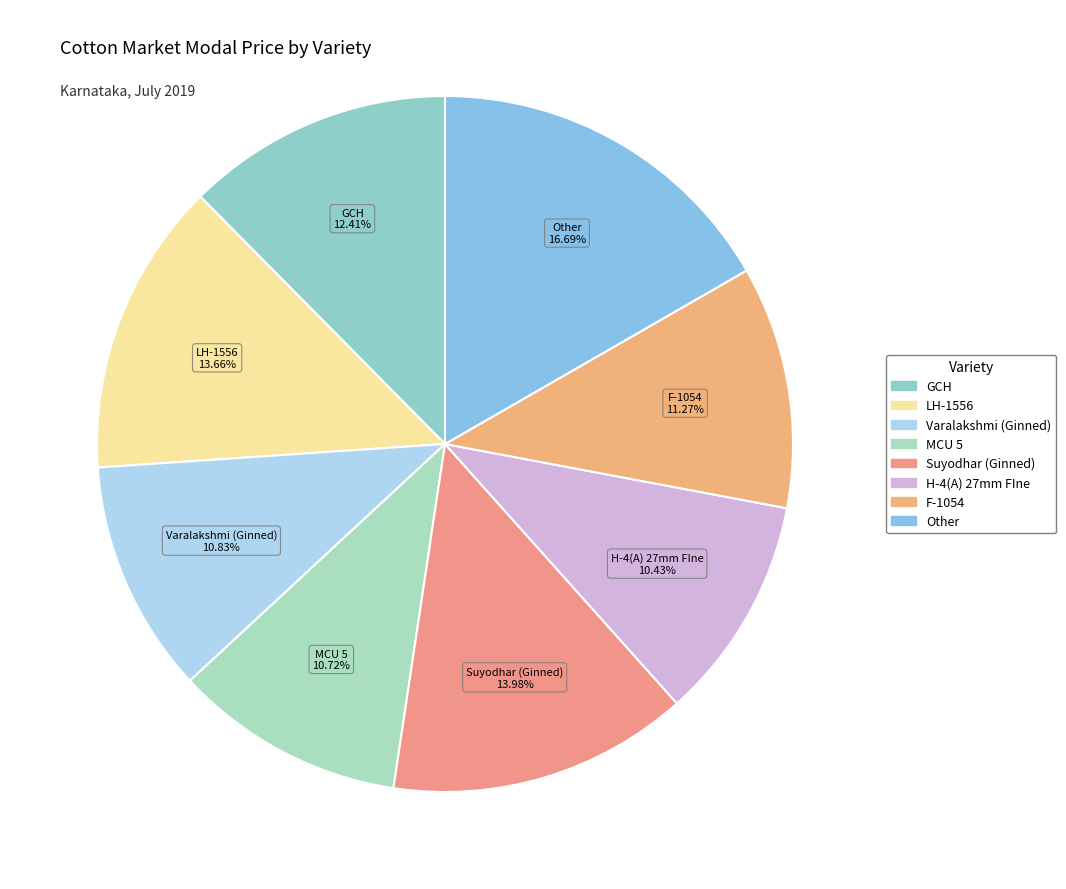

Is it true that GCH is 25% of the pie?

False